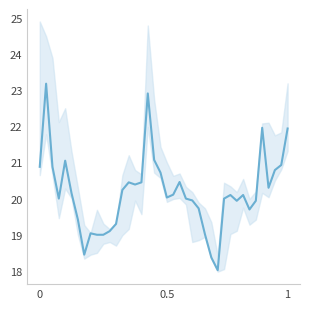

At which label is the value closest to 20?

3